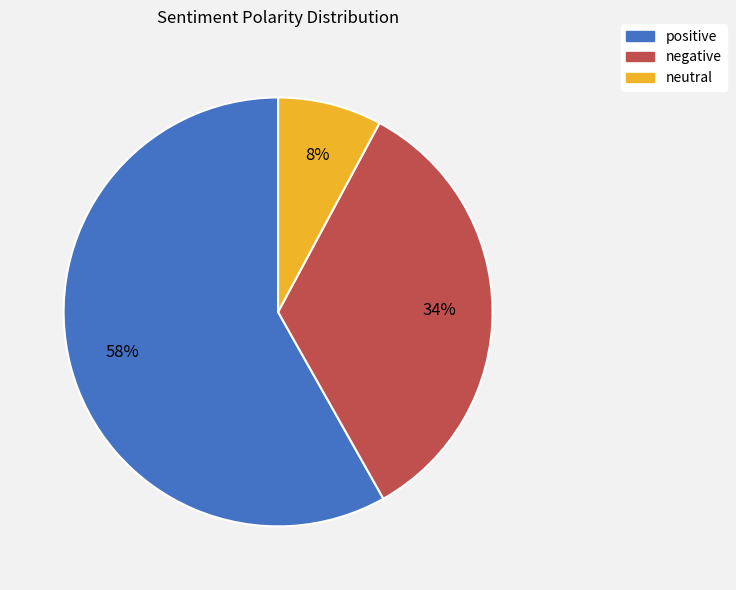

What percentage is the negative slice, to the nearest percent?

34%